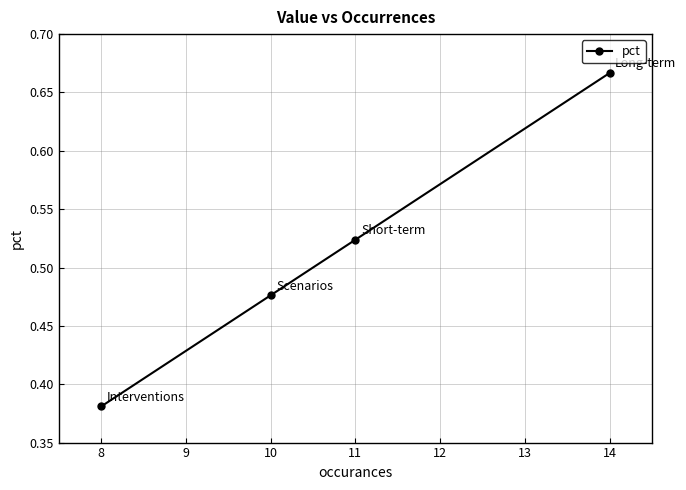

List the labels in order of value, smallest first.

8, 10, 11, 14